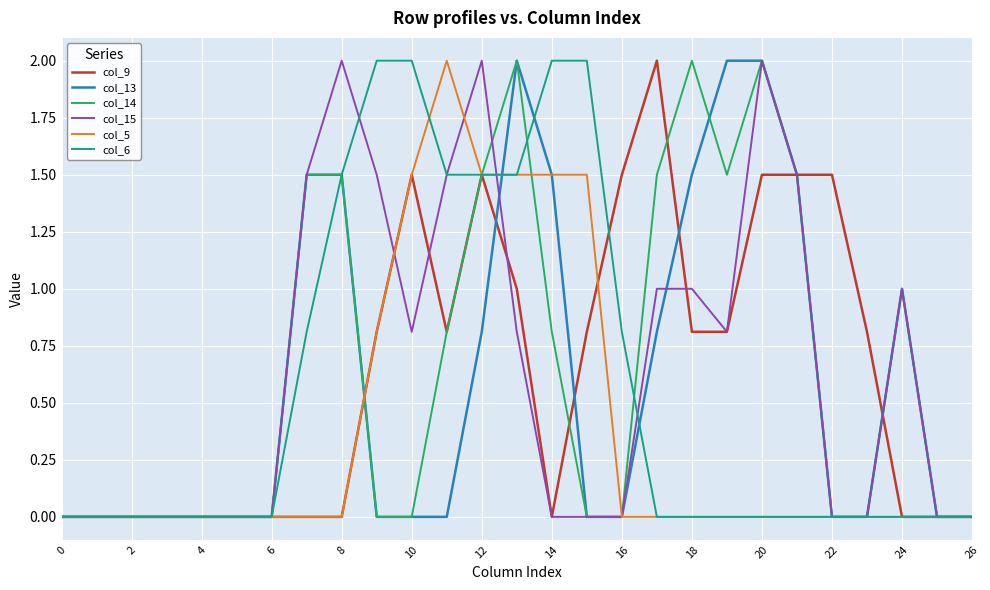

Does the chart display data point markers on the line(s)?

No